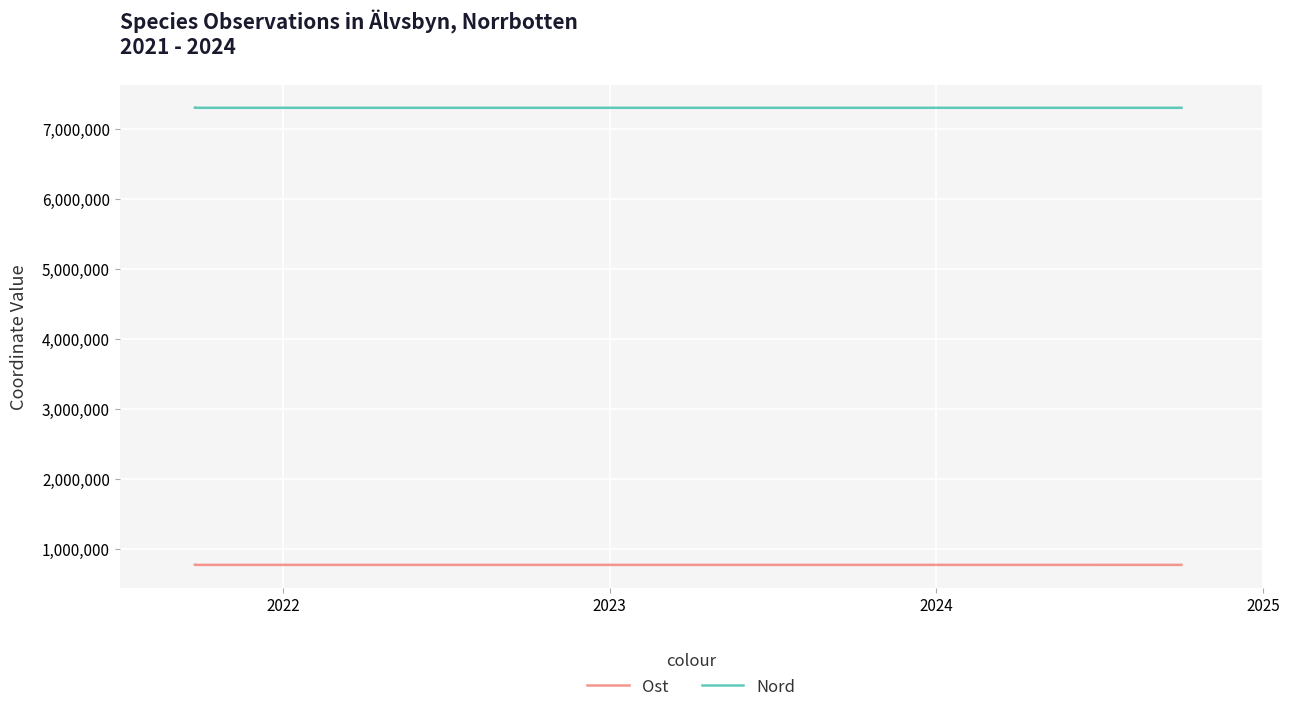

What is the average value of the Nord series?

7305393.5